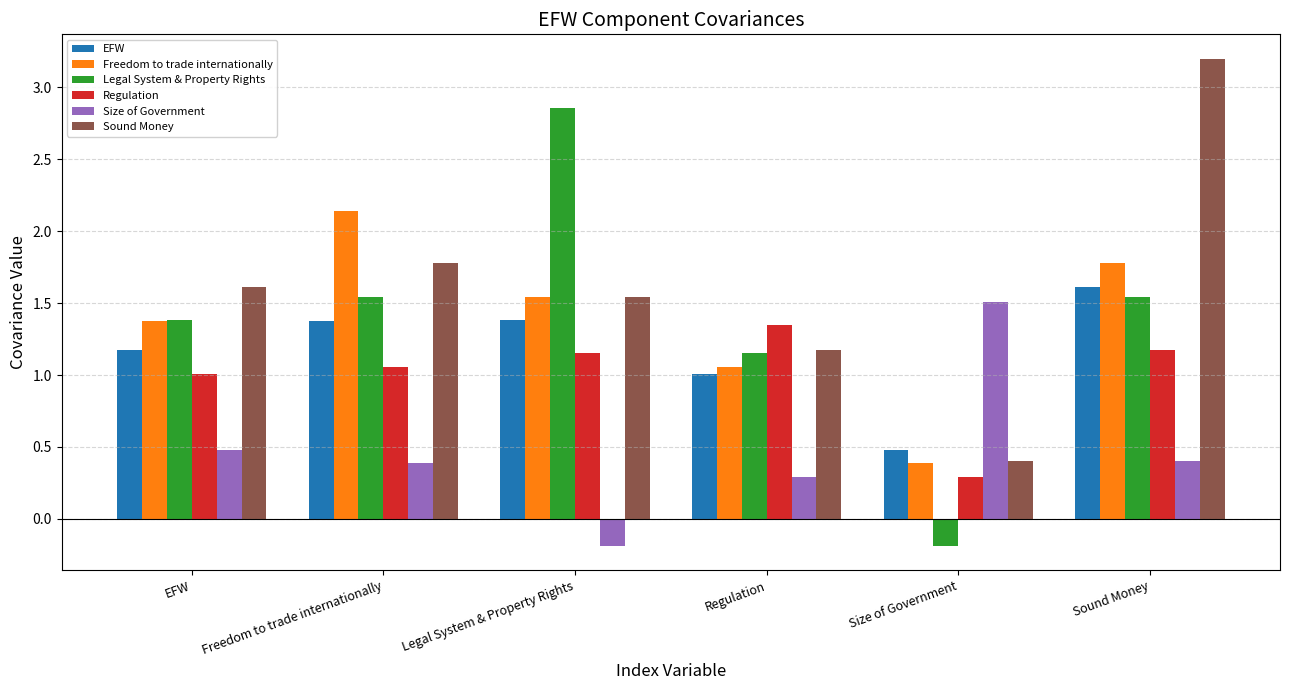

Which series changed the most between EFW and Sound Money?

Sound Money